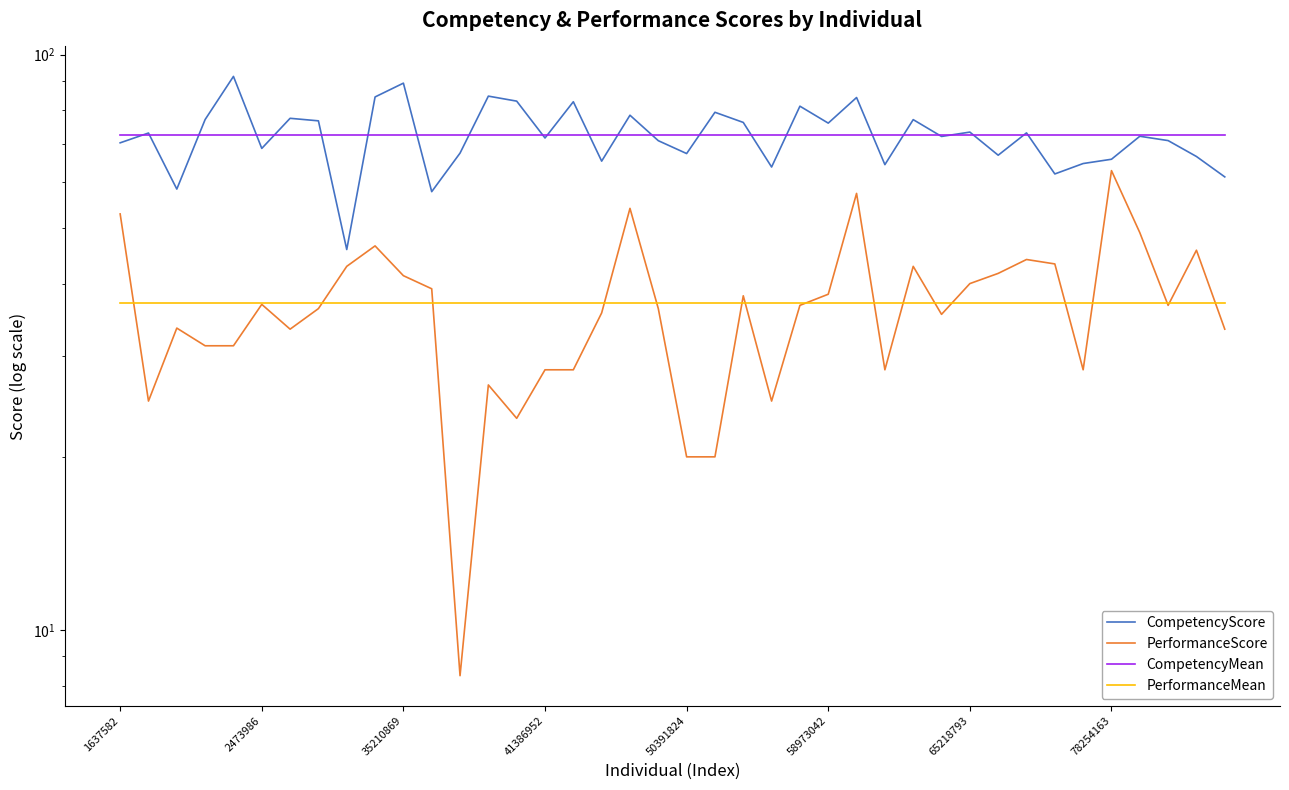

What is the difference between the highest and lowest values at 22?

39.1